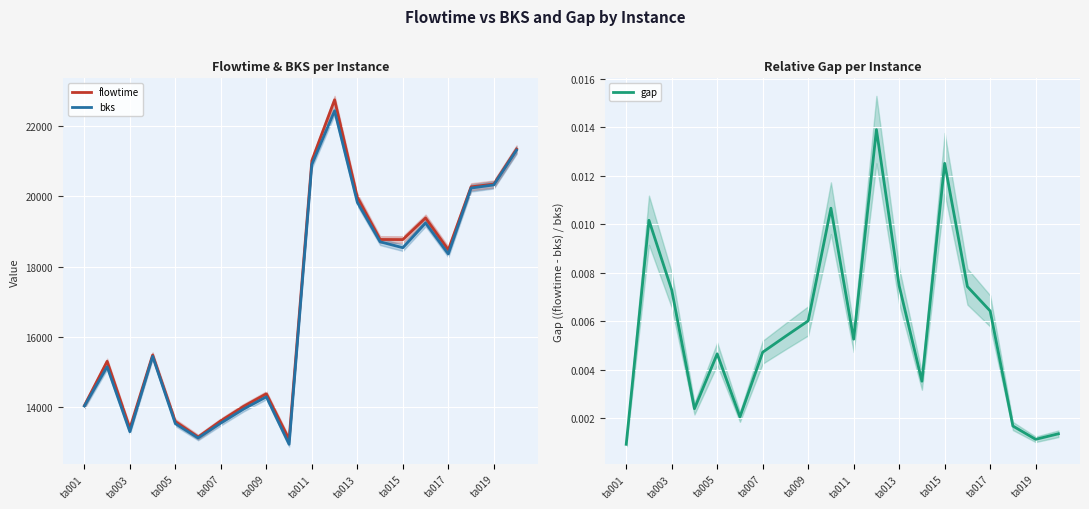

At how many categories does at least one series exceed 5645?

20